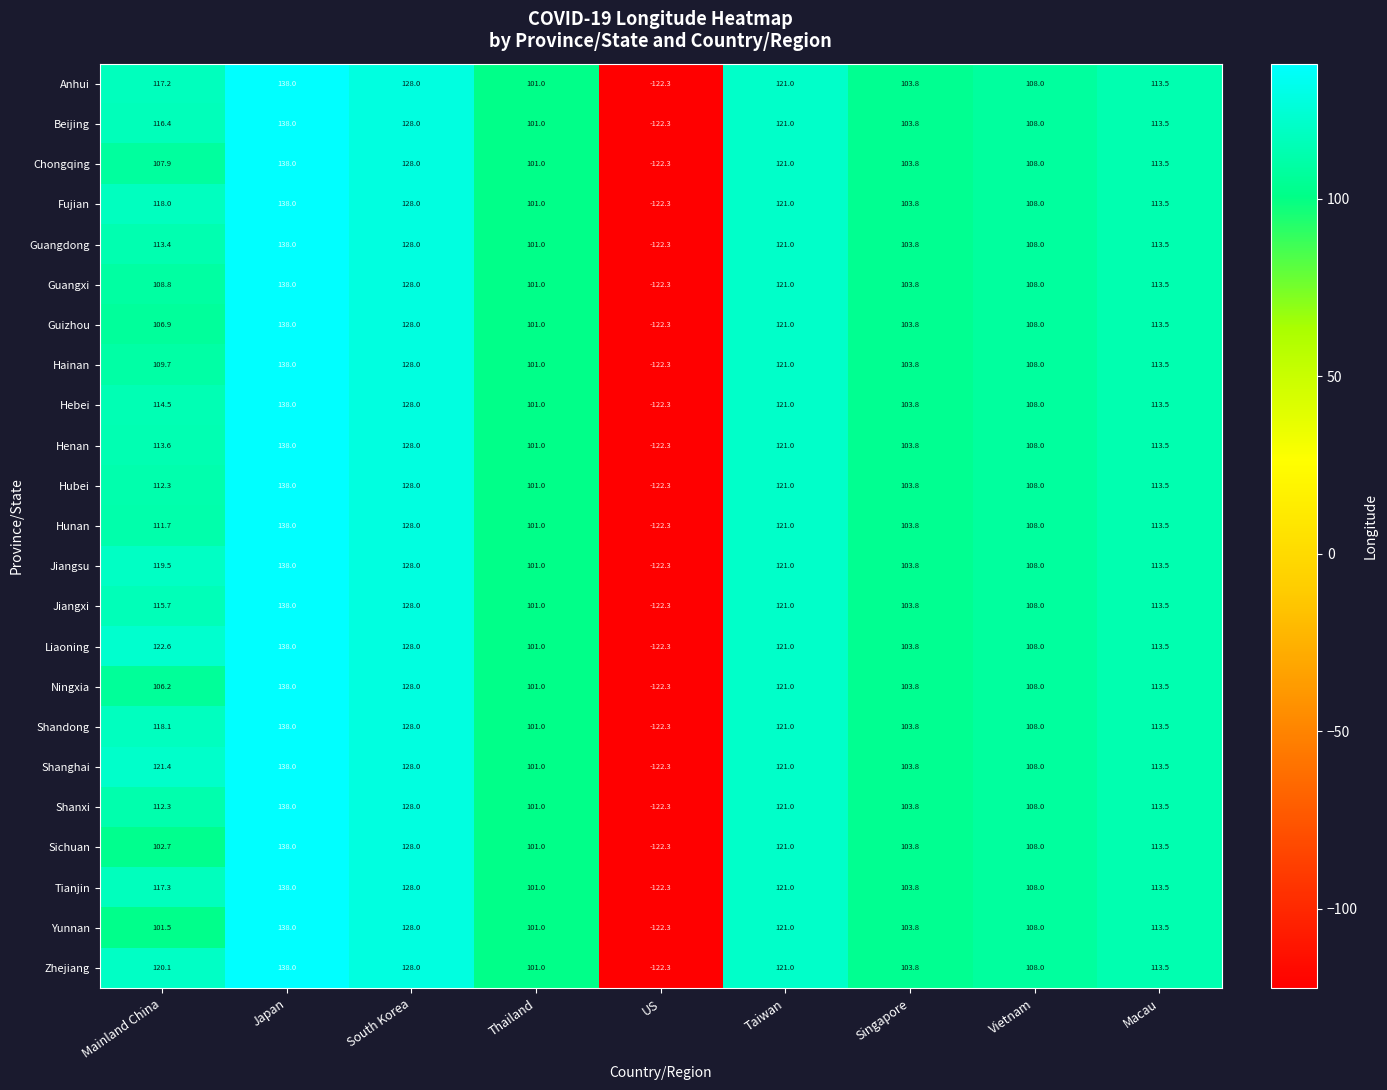

The Hunan series shows 85.5 at Japan. True or false?

False